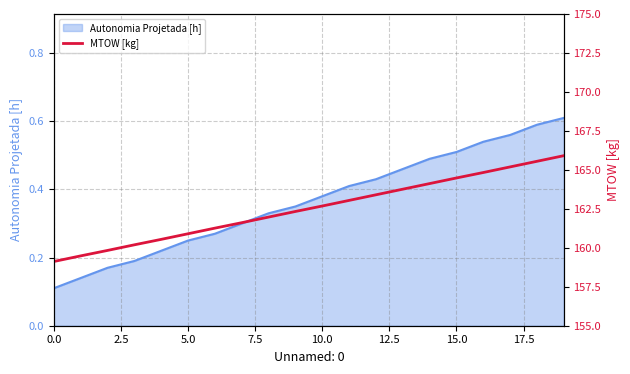

The value of Autonomia Projetada [h] at 10.0 is 0.5. True or false?

False